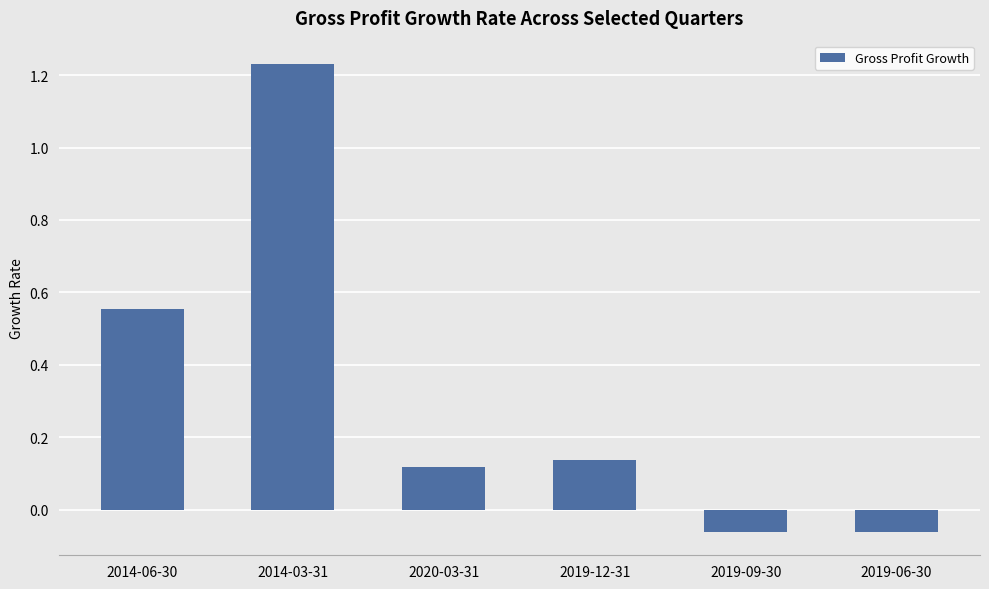

Which label corresponds to the largest value in the chart?

2014-03-31